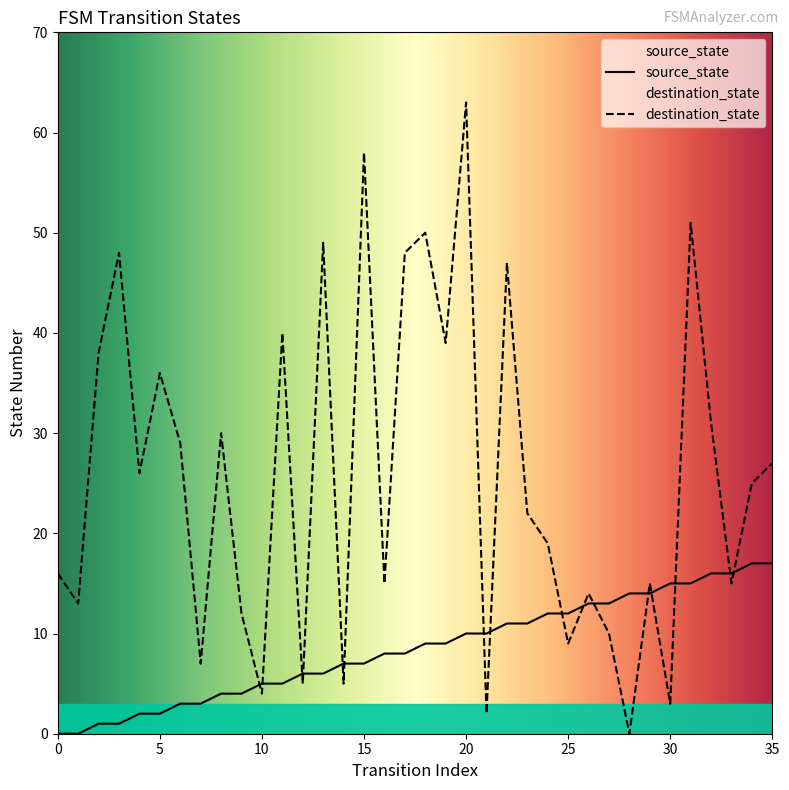

At which label does source_state reach its peak?

34